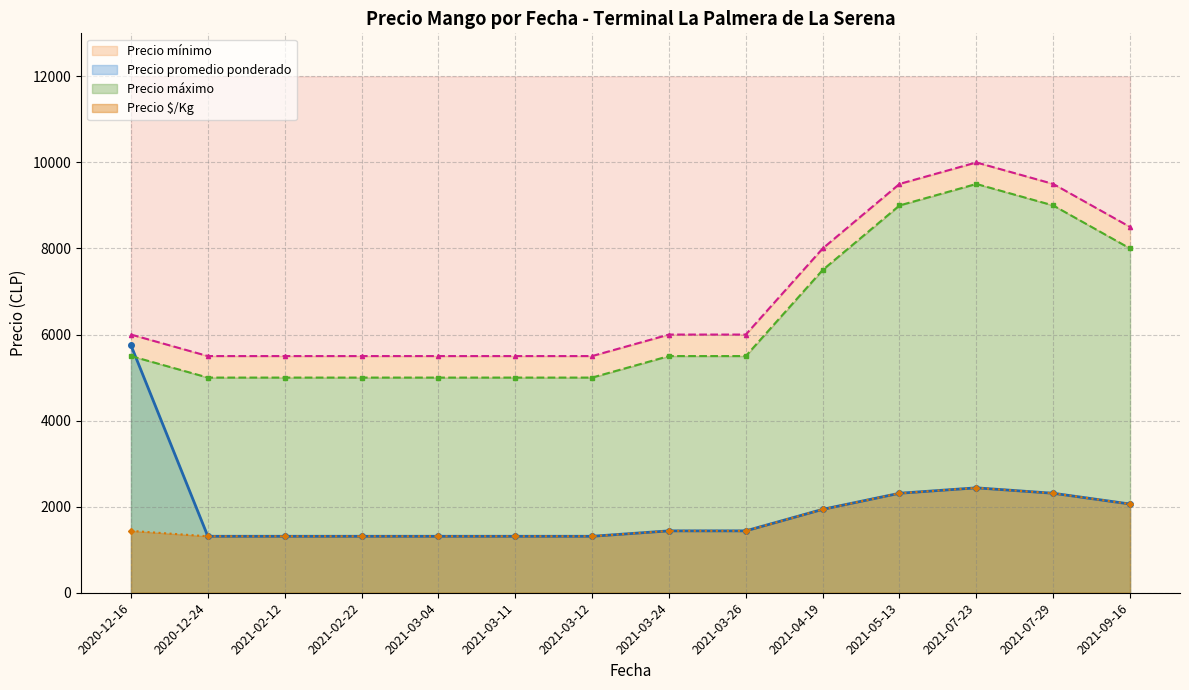

What is the lowest value of the Precio promedio ponderado series?

1312